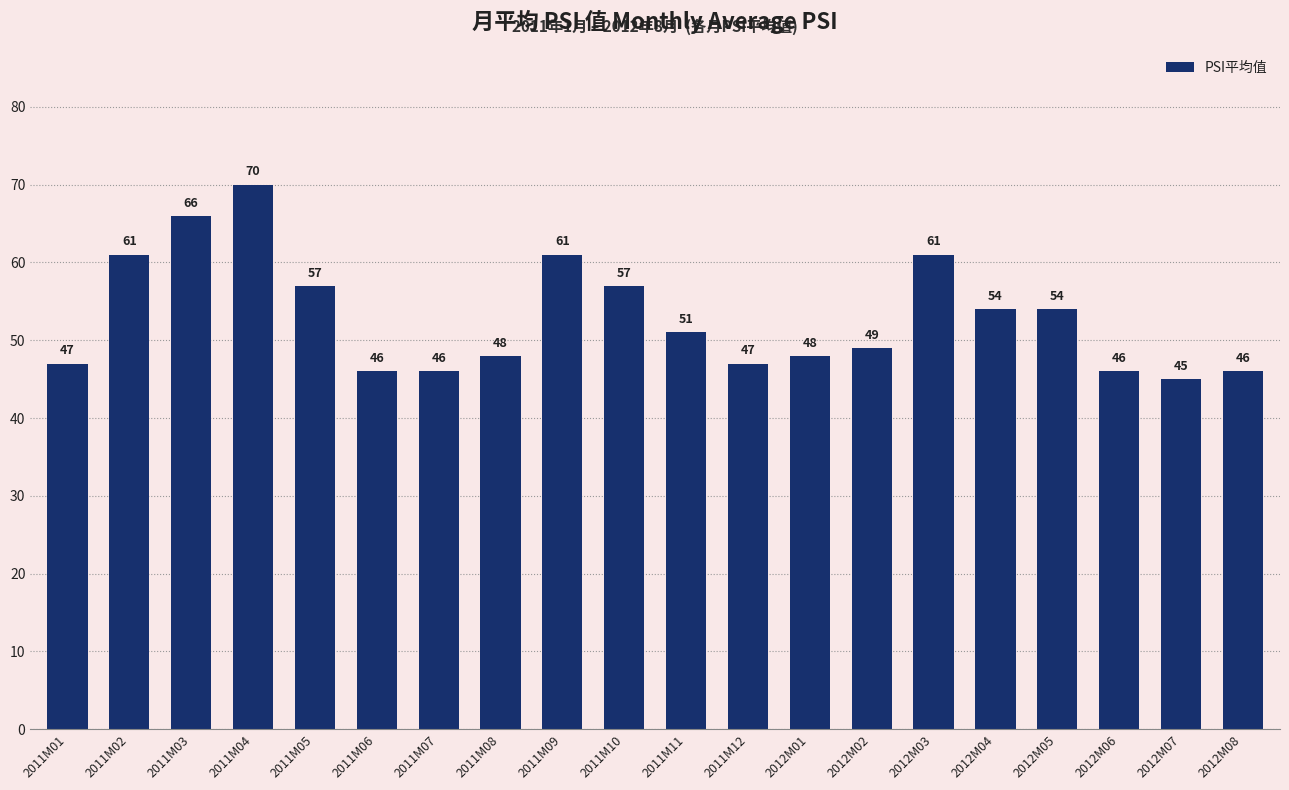

Which category has the highest value across all series?

2011M04